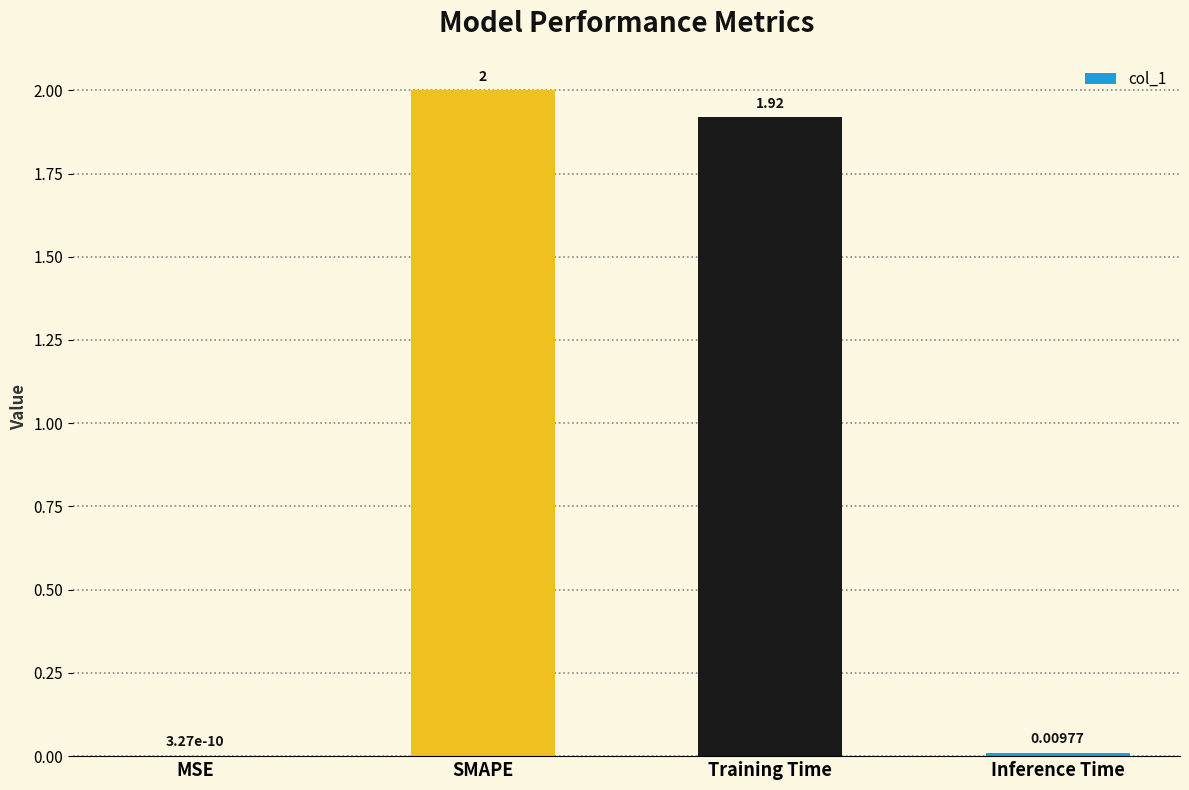

True or false: the data shows 2.0 at SMAPE.

True